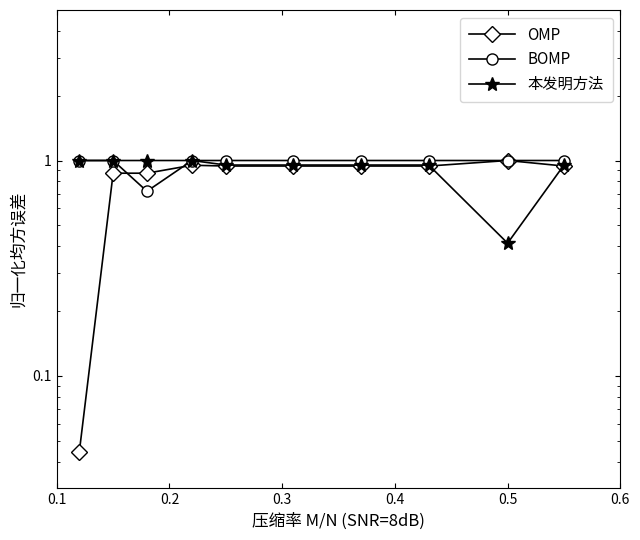

What is the difference between the maximum and minimum values in the OMP series?

1.0